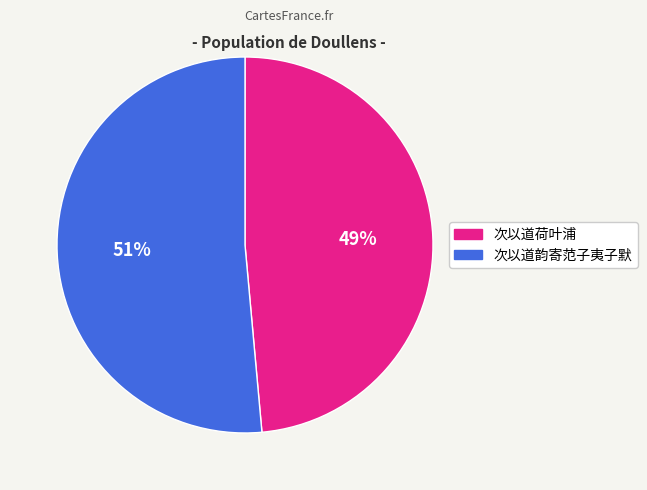

To the nearest percent, what is the average slice percentage?

50%